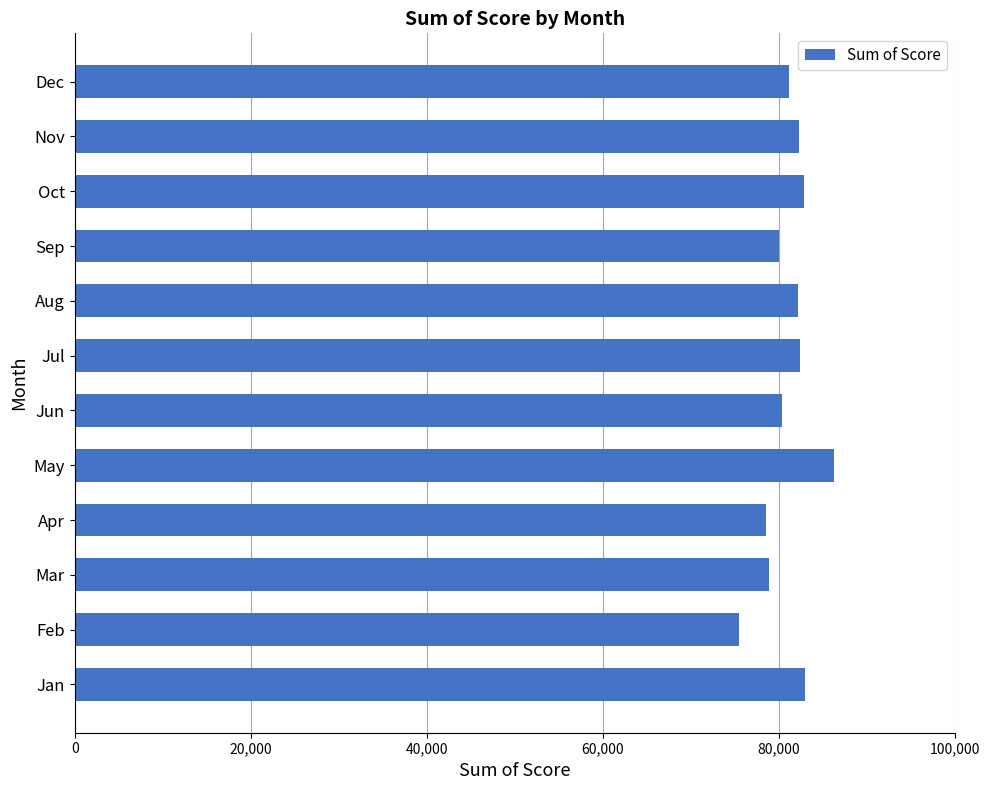

At which category does the chart reach its minimum across all series?

Feb